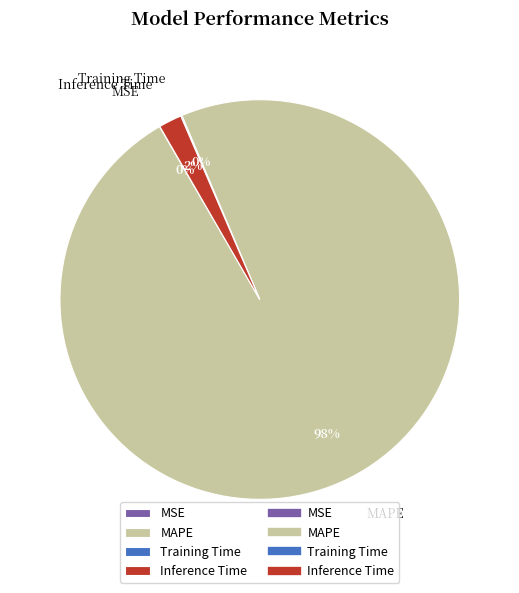

What is the largest slice in the pie chart?

MAPE